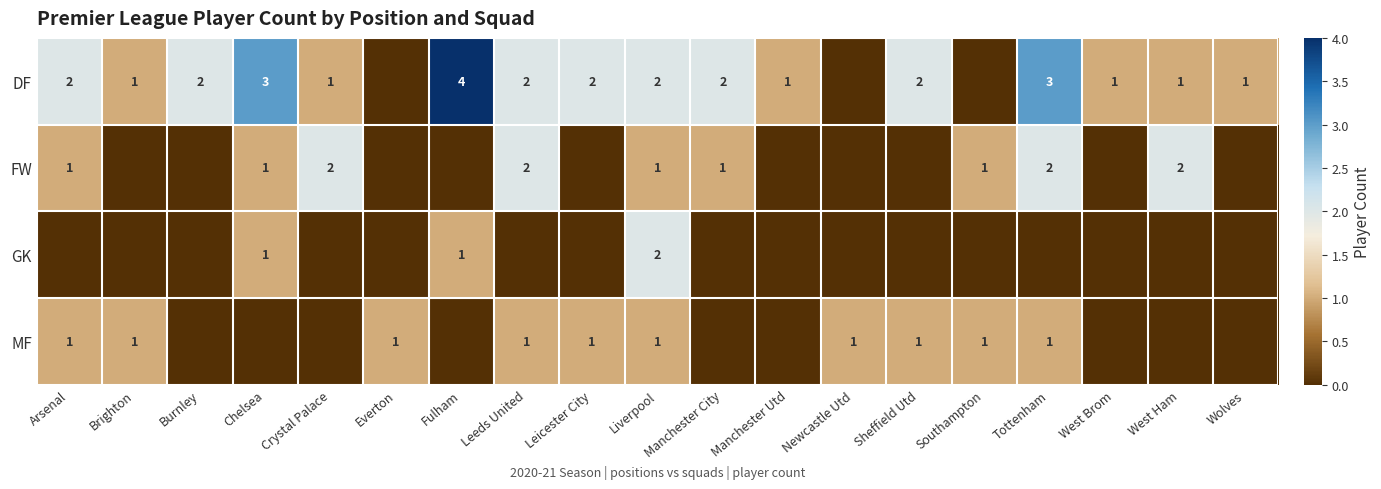

The value of DF at Fulham is 3. True or false?

False